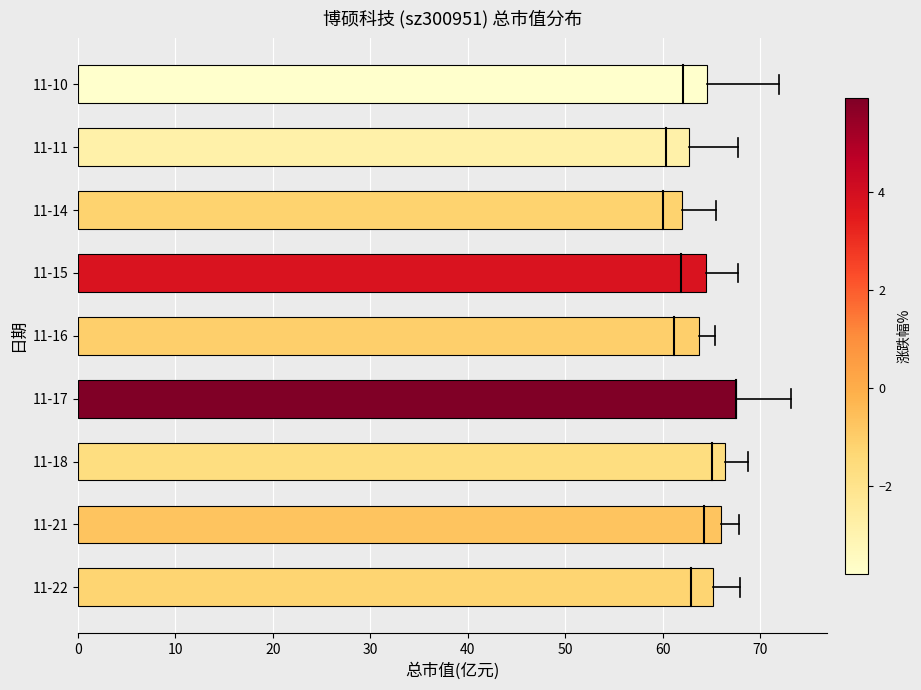

Which label corresponds to the largest value in the chart?

11-17